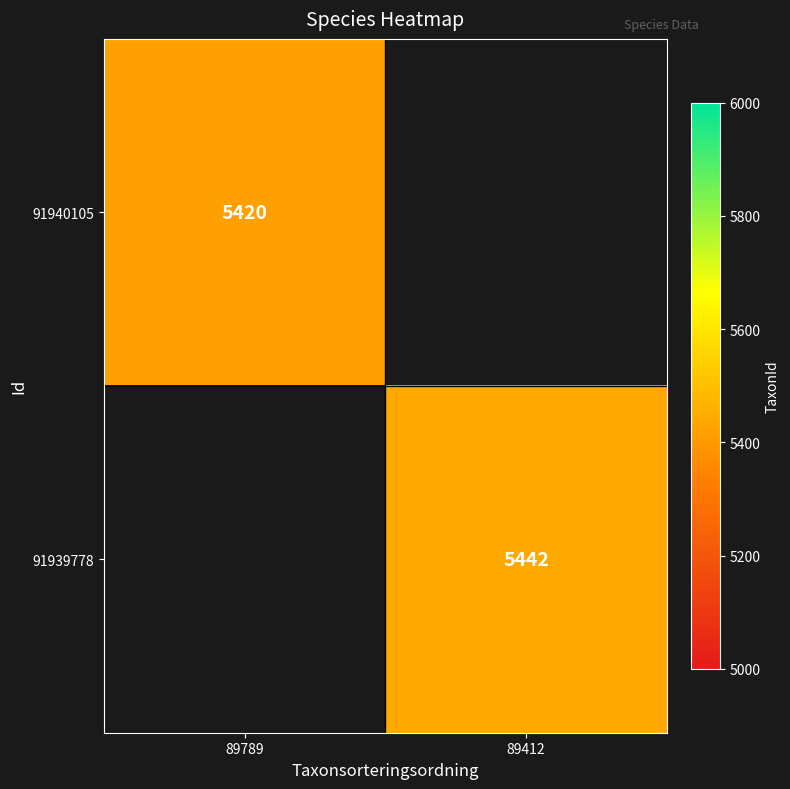

The value of 91940105 at 89789 is 5420. True or false?

True